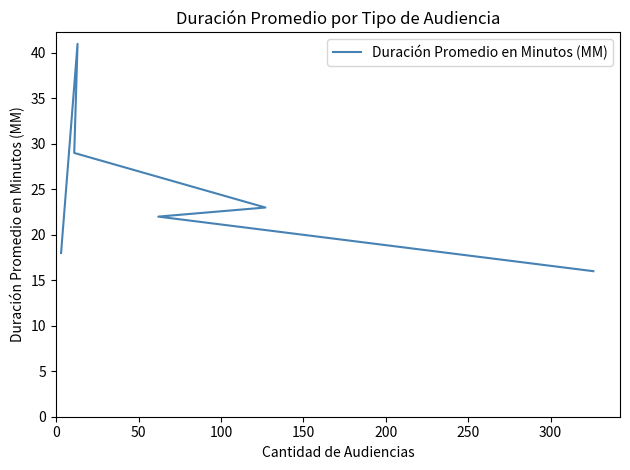

Count the number of values greater than 23.

2